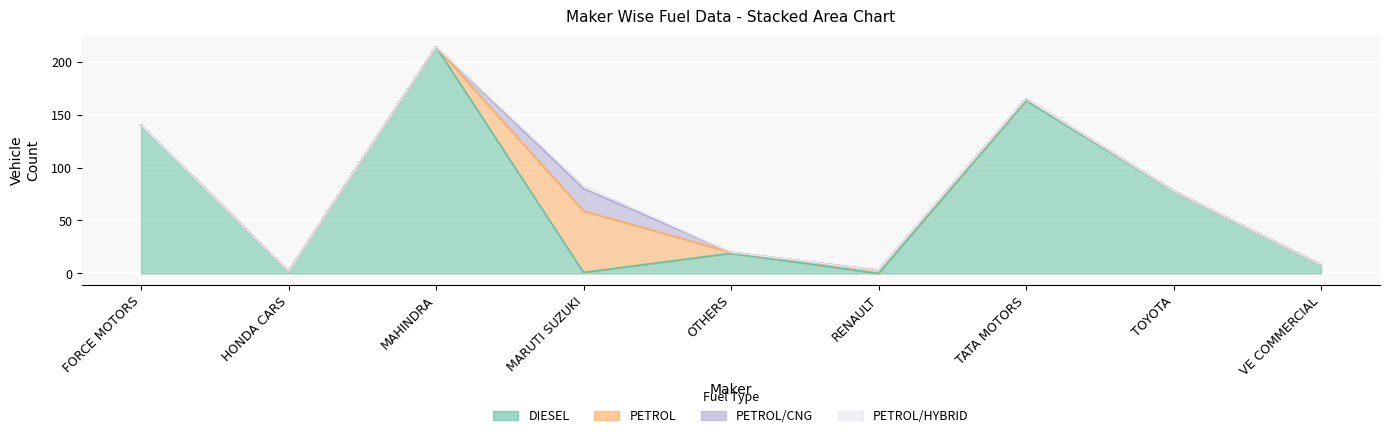

What value does the DIESEL series have at TATA MOTORS?

163